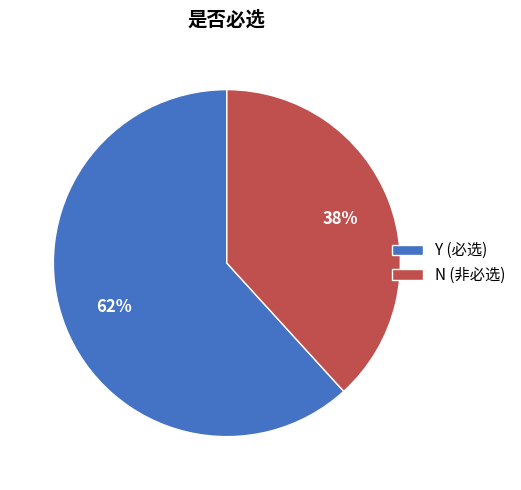

Is it true that Y (必选) is 62% of the pie?

True